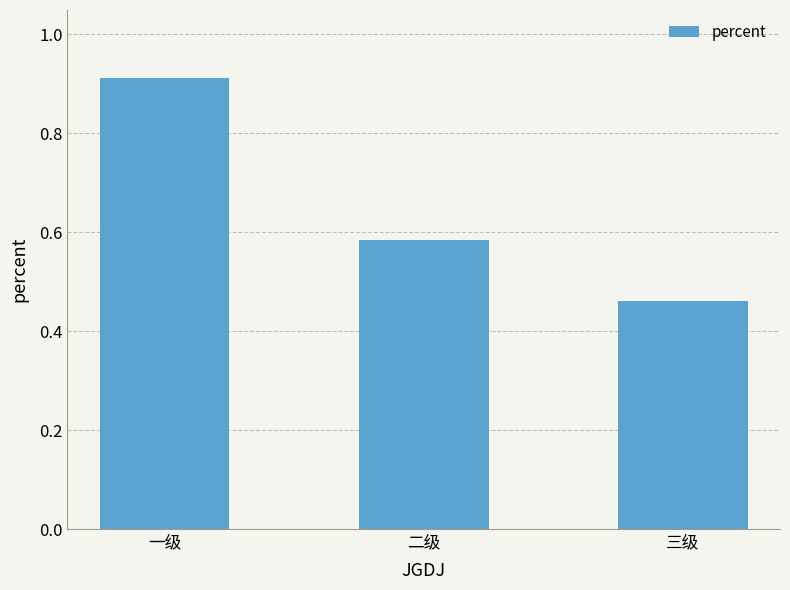

What is the change in value from 一级 to 三级?

-0.5